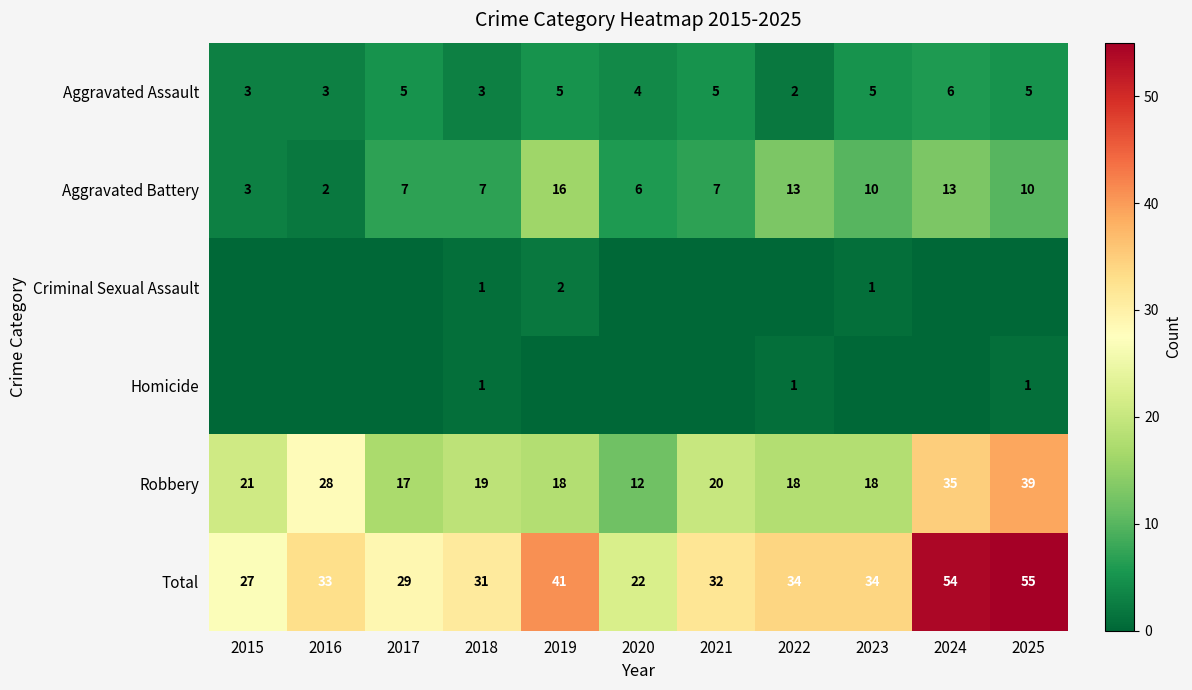

At which label does Total reach its peak?

2025